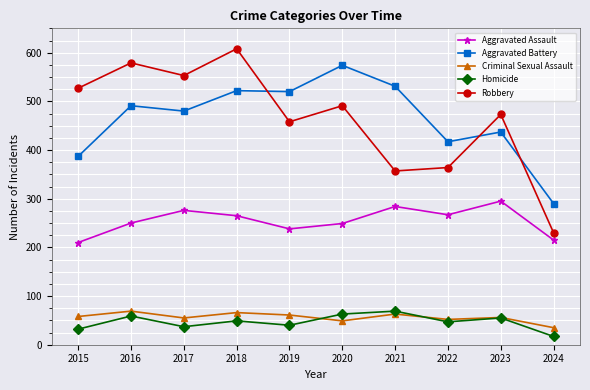

The value of Aggravated Assault at 2019 is 238. True or false?

True